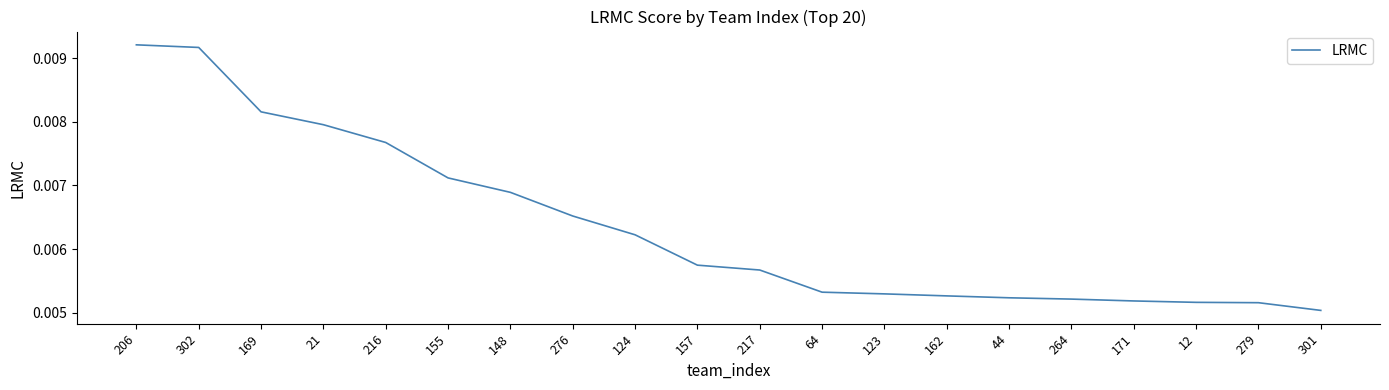

Which has a higher value, 44 or 217?

217